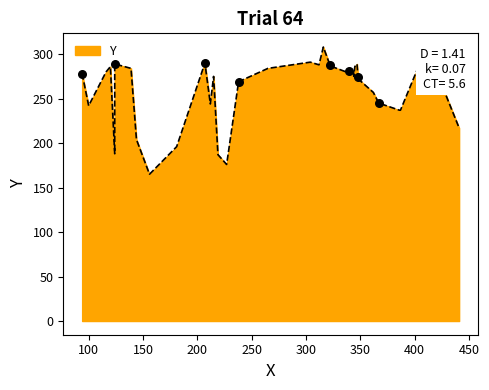

What is the change in value from 344 to 339?

+7